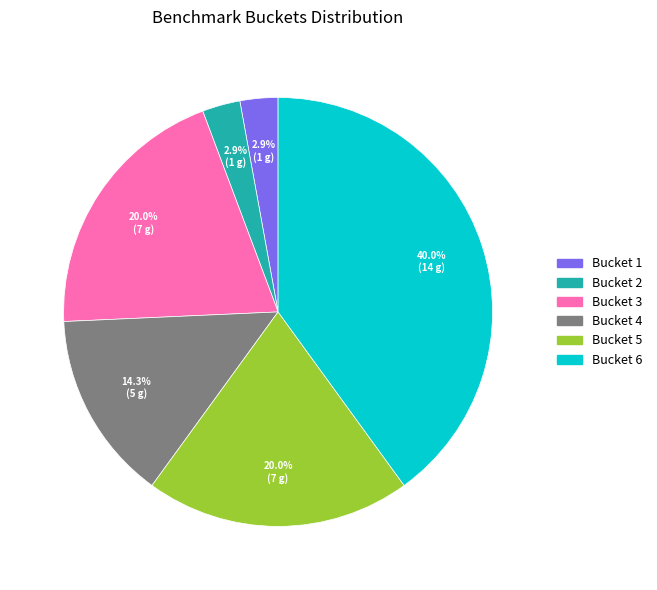

Count the number of slices in the pie.

6